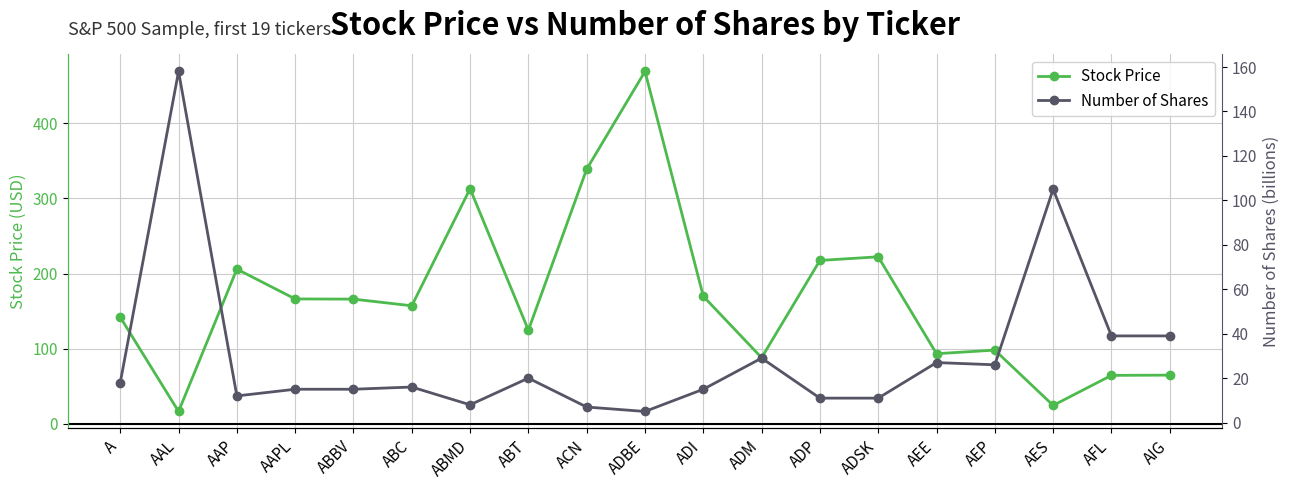

What is the value of the Number of Shares point at the 7th from the left?

8.0